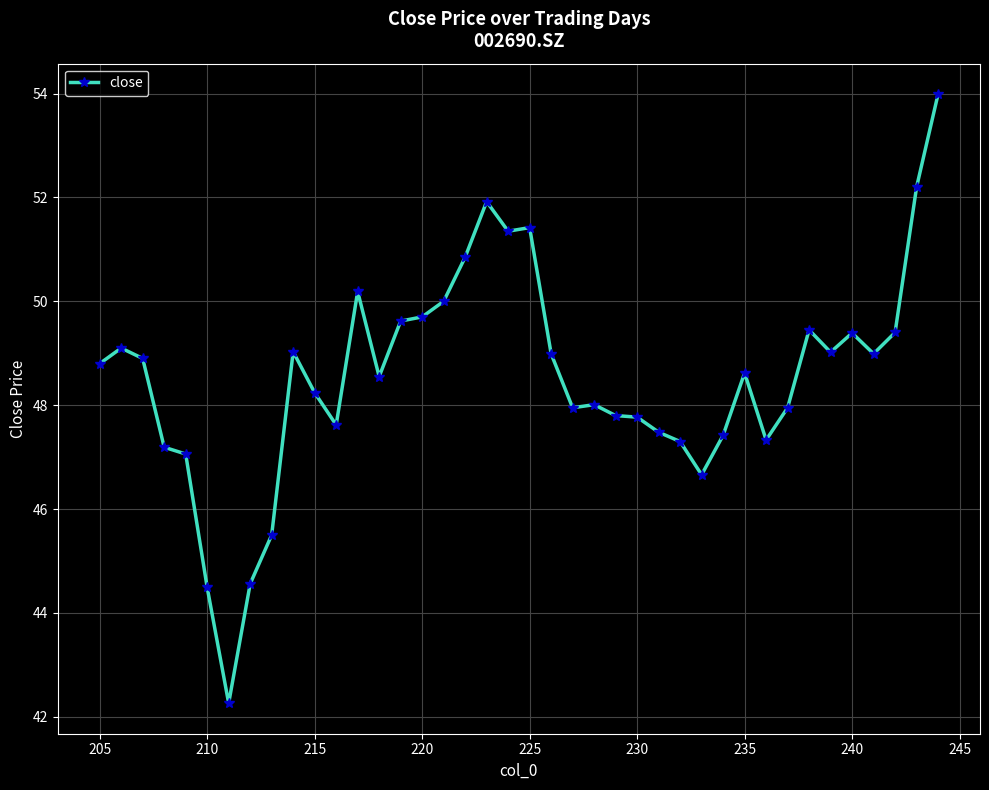

What is the minimum value shown in the chart?

42.3